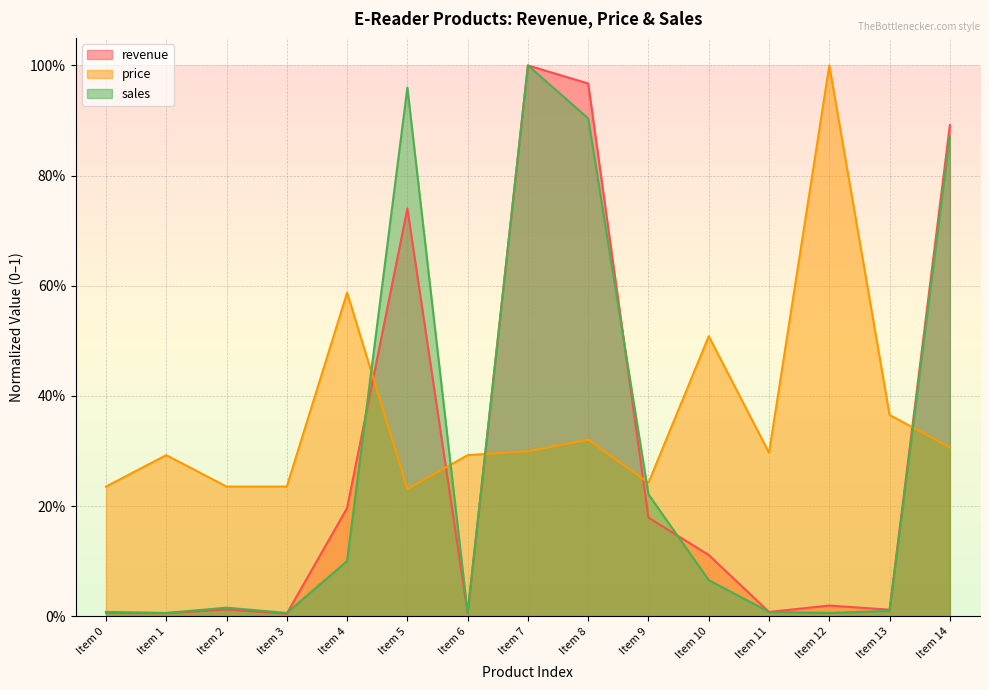

At which category is the sum across all series the highest?

Item 7